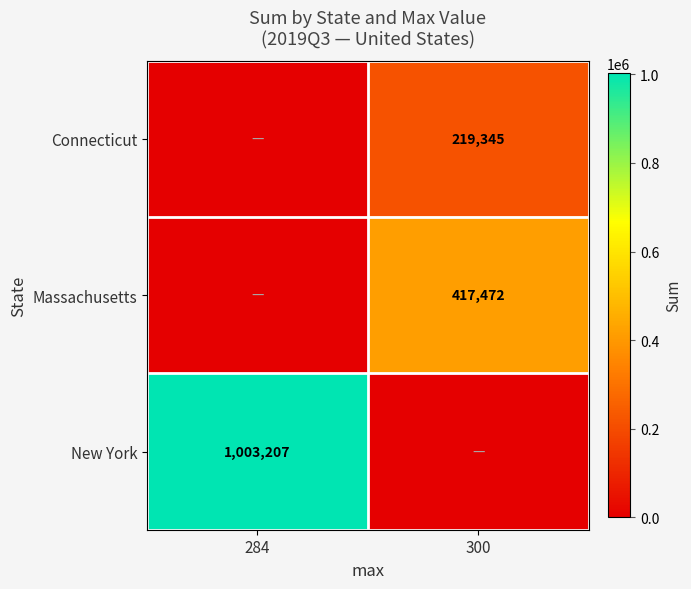

The value of New York at 284 is 1003207. True or false?

True